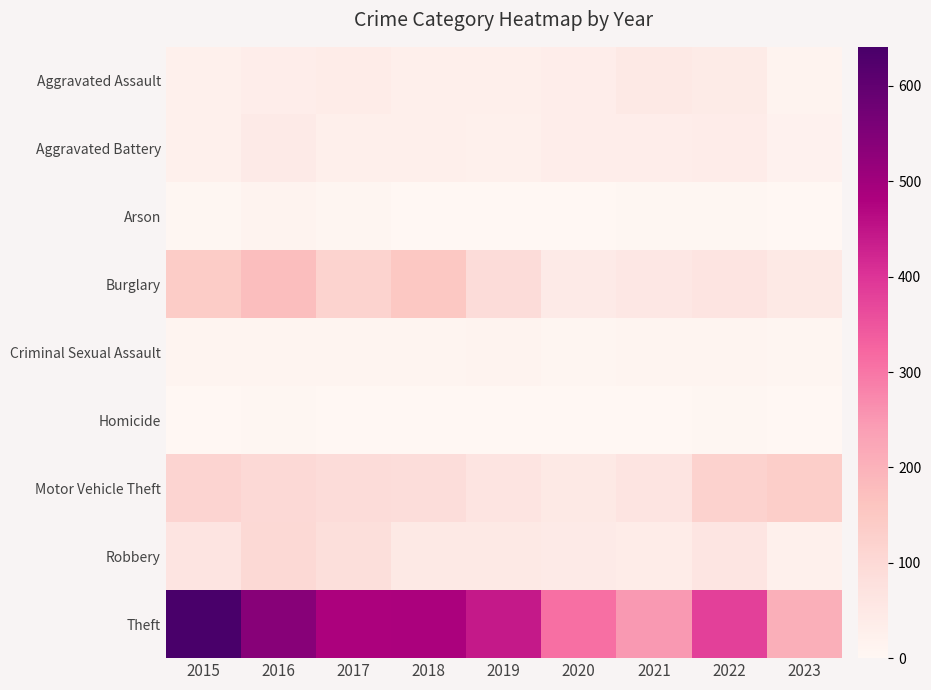

Reading left to right, list all the values displayed in this chart.

Aggravated Assault: 2015=25	2016=34	2017=38	2018=30	2019=28	2020=33	2021=48	2022=41	2023=14
Aggravated Battery: 2015=25	2016=43	2017=29	2018=28	2019=24	2020=33	2021=34	2022=37	2023=20
Arson: 2015=4	2016=15	2017=6	2018=2	2019=2	2020=1	2021=3	2022=3	2023=2
Burglary: 2015=140	2016=175	2017=120	2018=152	2019=91	2020=44	2021=53	2022=64	2023=48
Criminal Sexual Assault: 2015=8	2016=10	2017=9	2018=12	2019=13	2020=7	2021=10	2022=8	2023=7
Homicide: 2015=0	2016=5	2017=1	2018=0	2019=1	2020=1	2021=2	2022=3	2023=1
Motor Vehicle Theft: 2015=115	2016=98	2017=91	2018=88	2019=66	2020=48	2021=63	2022=122	2023=135
Robbery: 2015=64	2016=101	2017=85	2018=49	2019=50	2020=43	2021=40	2022=62	2023=25
Theft: 2015=641	2016=540	2017=482	2018=485	2019=443	2020=310	2021=248	2022=381	2023=207